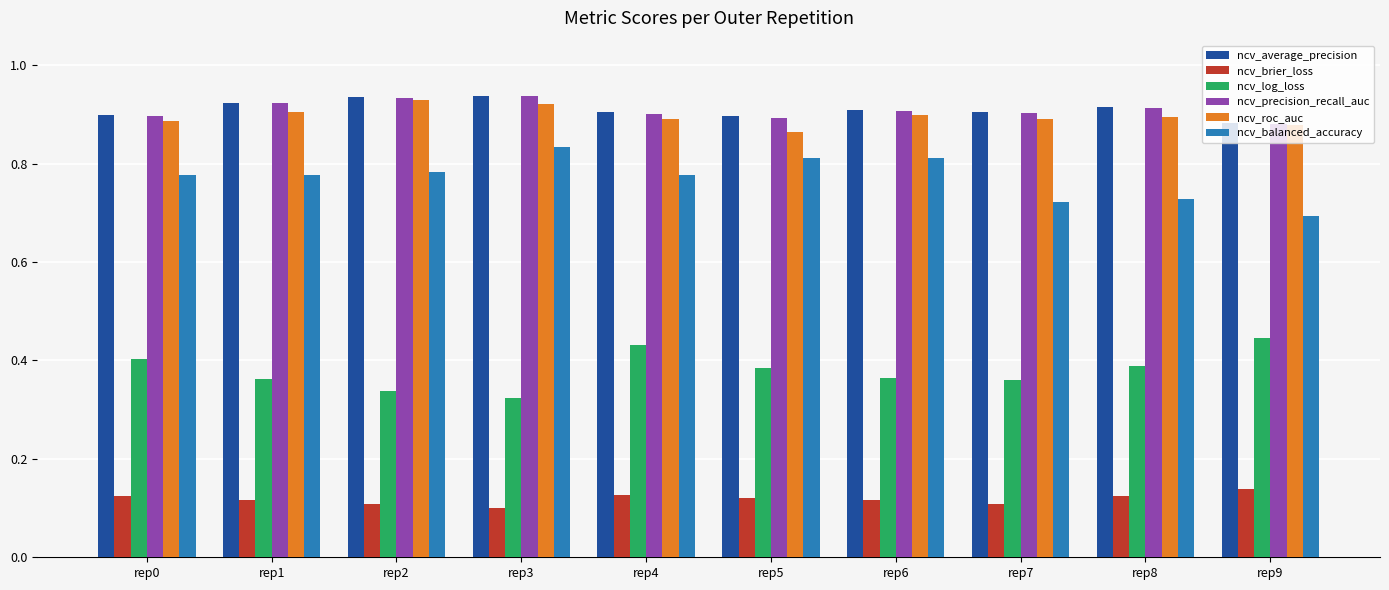

What is the sum of the ncv_precision_recall_auc values at rep9 and rep0?

1.8